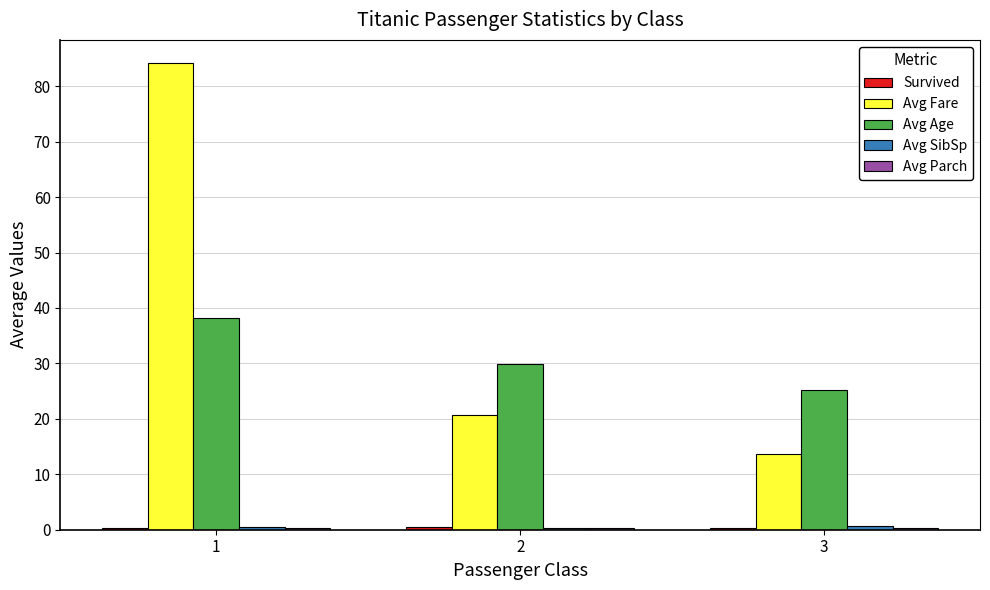

Between 1 and 2, which series saw the biggest shift?

Avg Fare